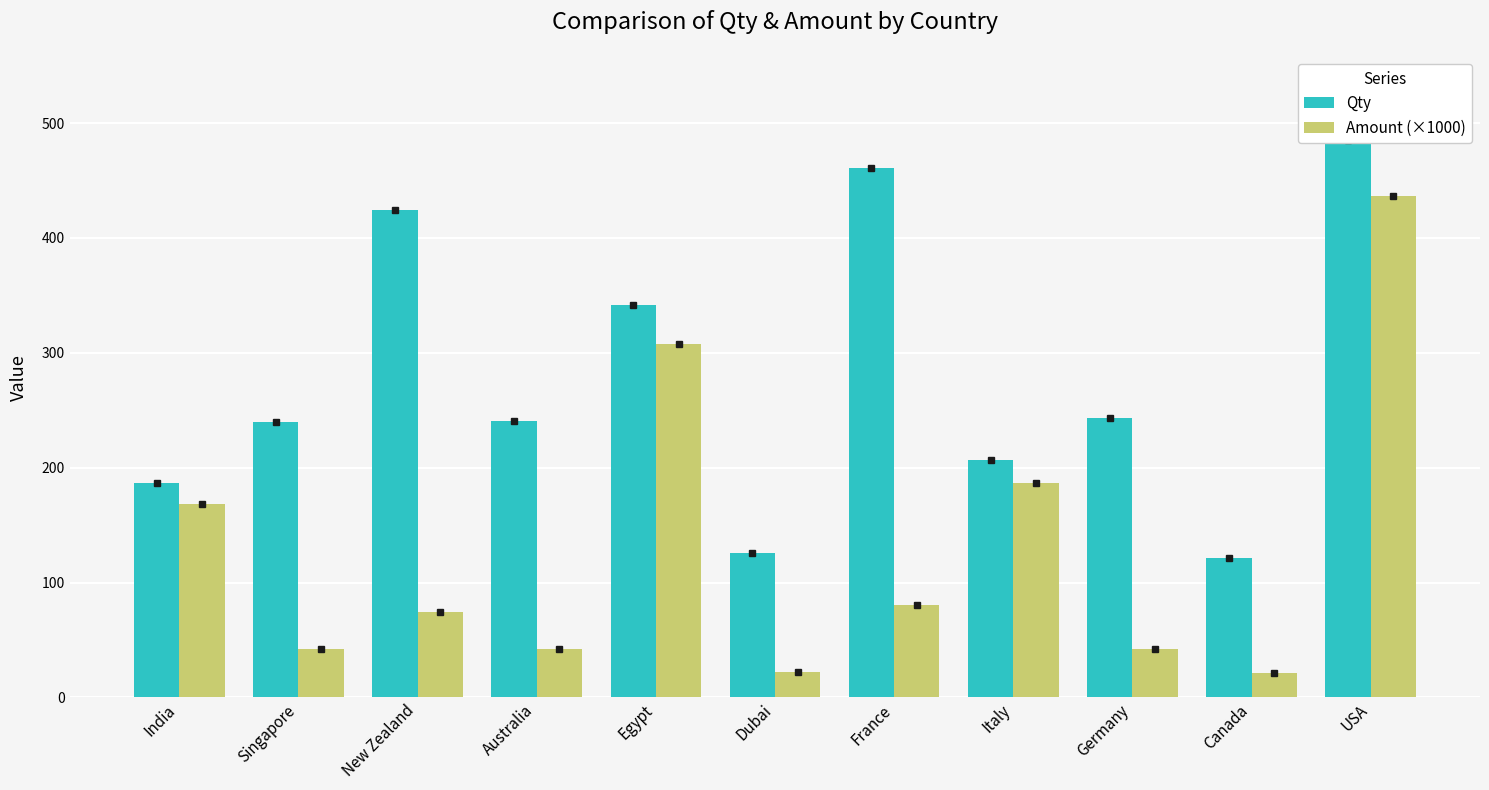

What is the label of the 1st bar from the left?

India